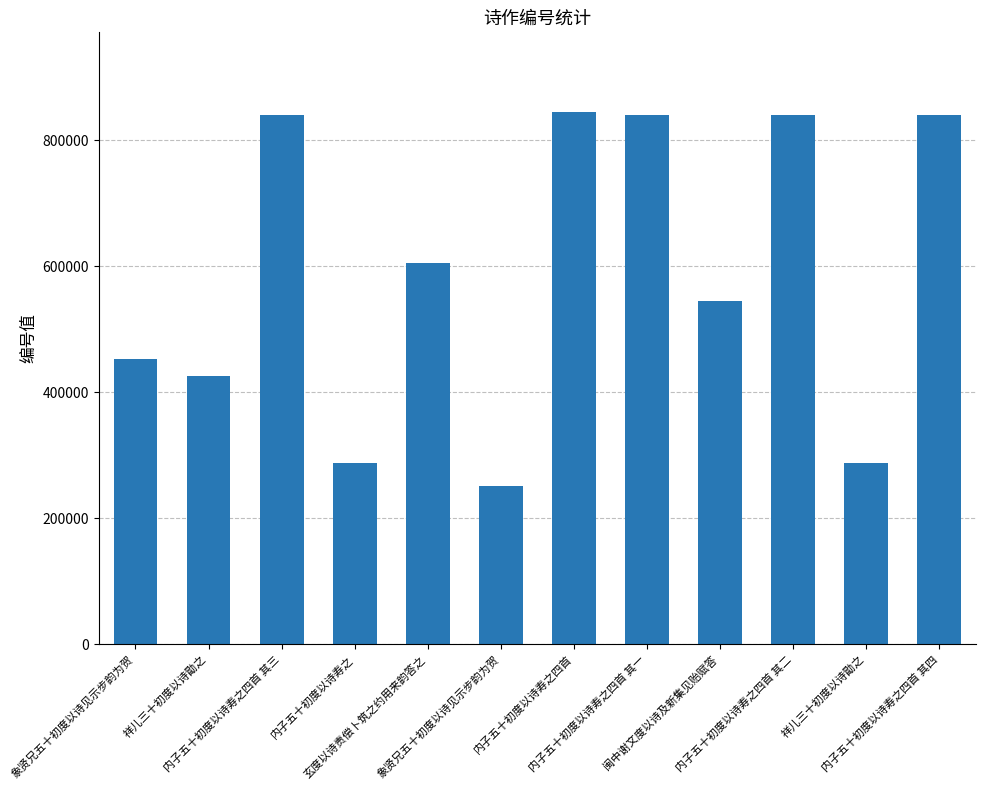

Where is the data nearest to the value 547602?

闽中谢文度以诗及新集见贻赋答